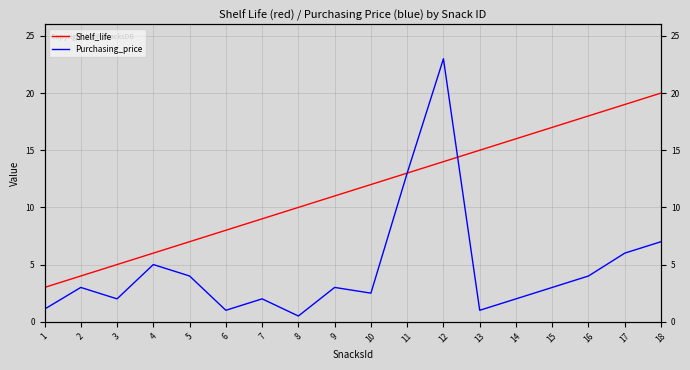

Rank the categories by Purchasing_price value from lowest to highest.

8, 6, 13, 1, 3, 7, 14, 10, 2, 9, 15, 5, 16, 4, 17, 18, 11, 12